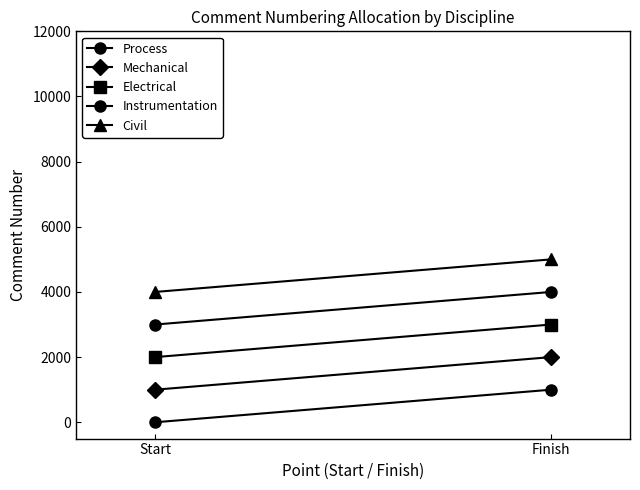

What is the spread (max minus min) of values at Start?

4000